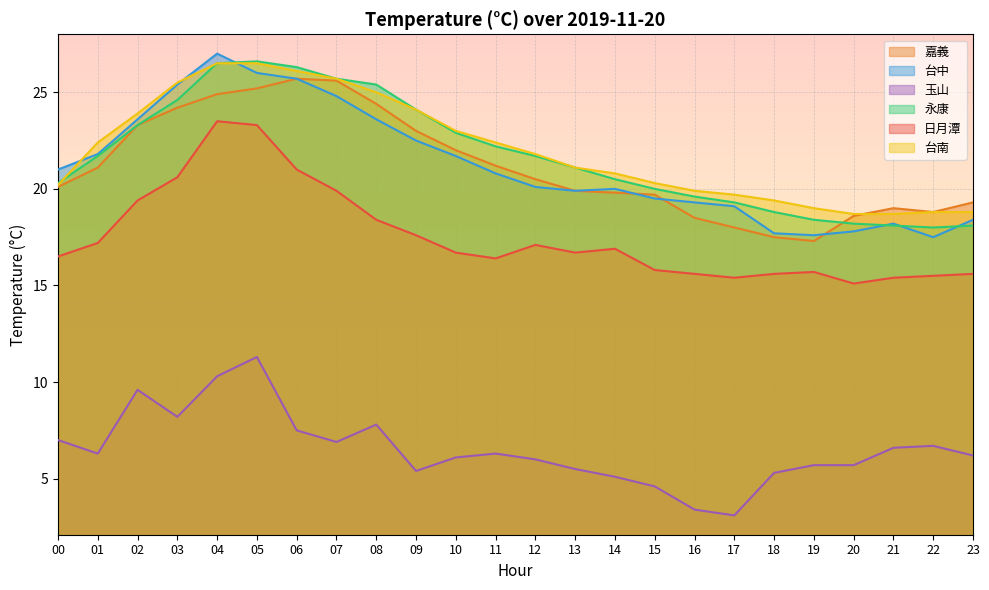

How many times do 台南 and 嘉義 cross each other?

1